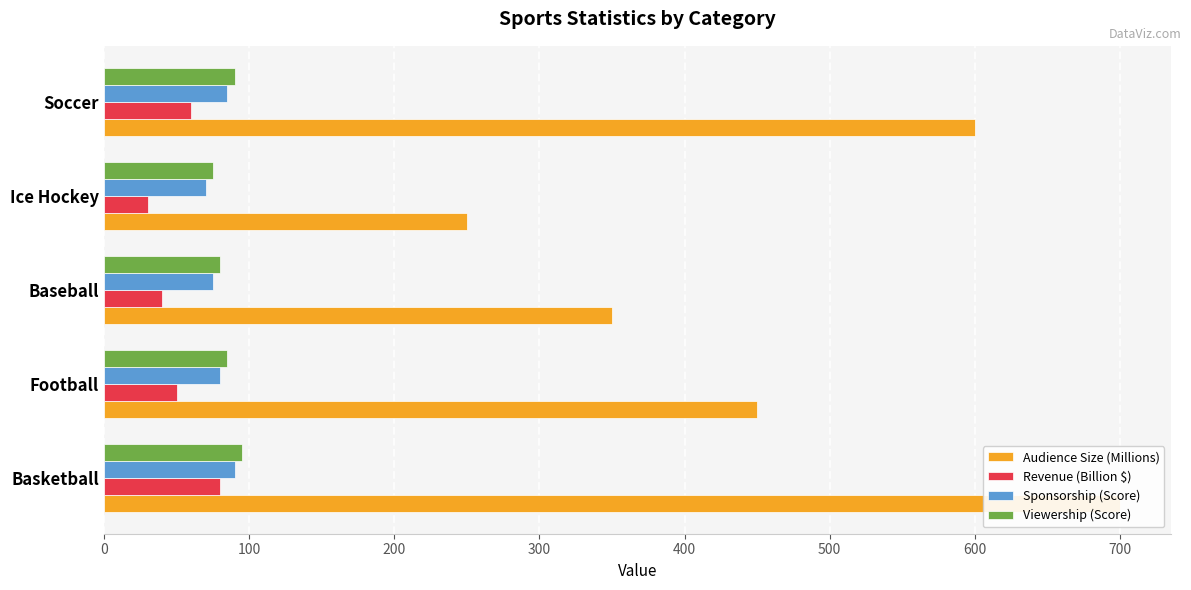

How many bars are there in total?

20